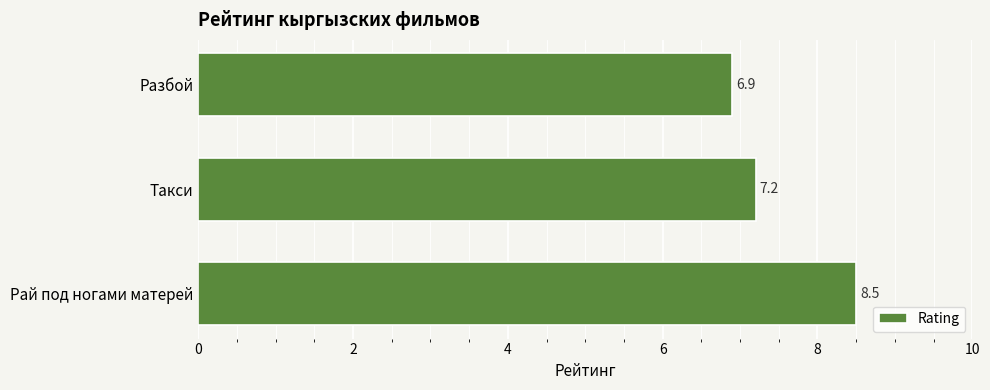

What is the change in value from Рай под ногами матерей to Такси?

-1.3